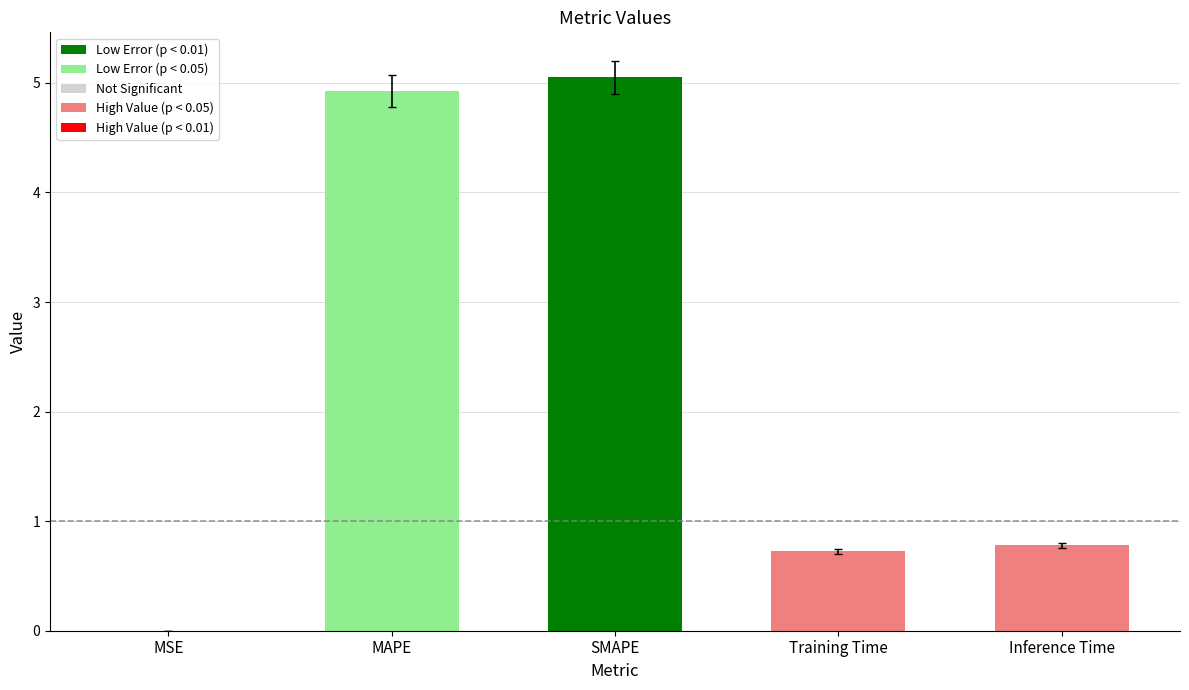

What is the maximum value shown in the chart?

5.0